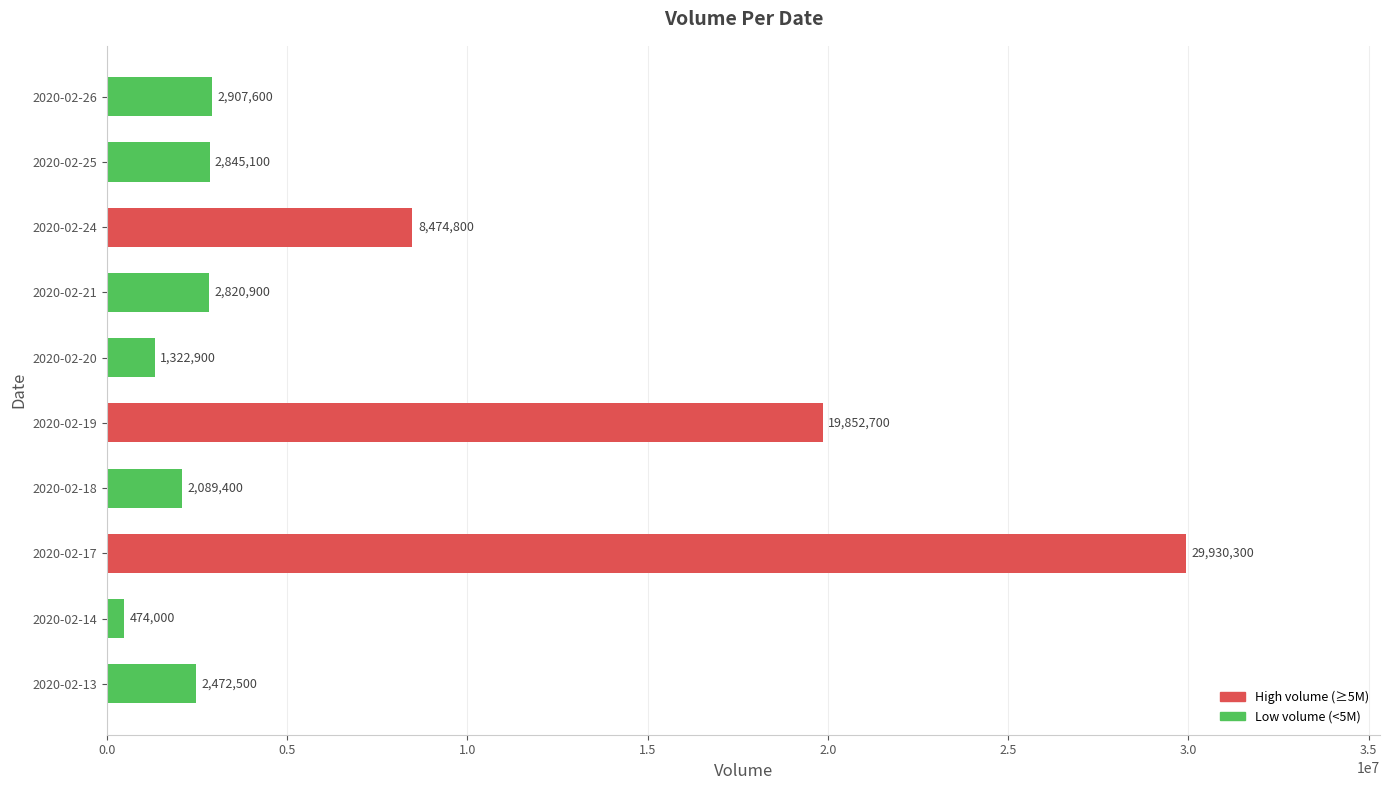

Where is the data nearest to the value 15202150?

2020-02-19